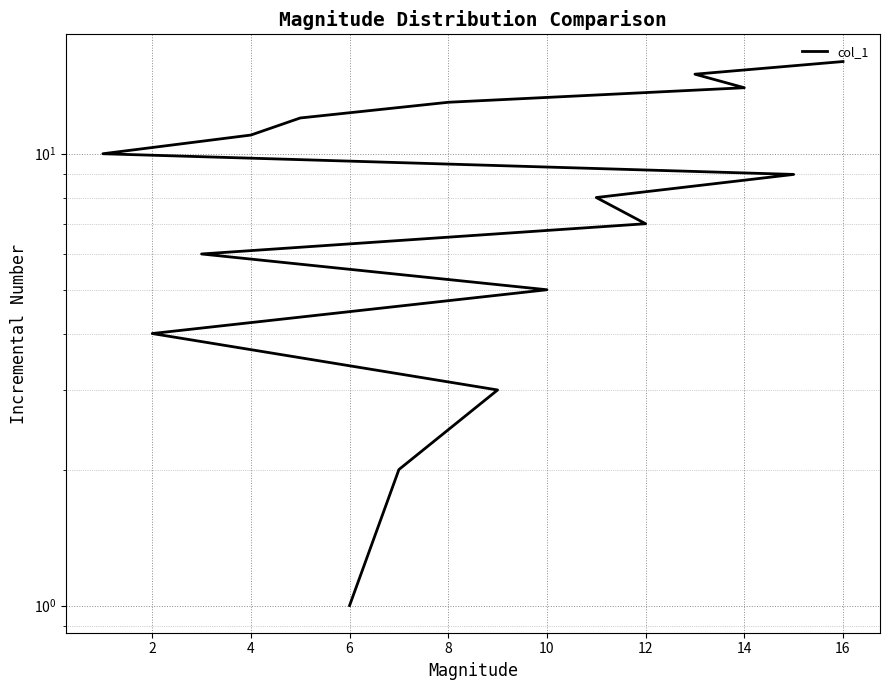

What is the difference between the maximum and second lowest values?

14